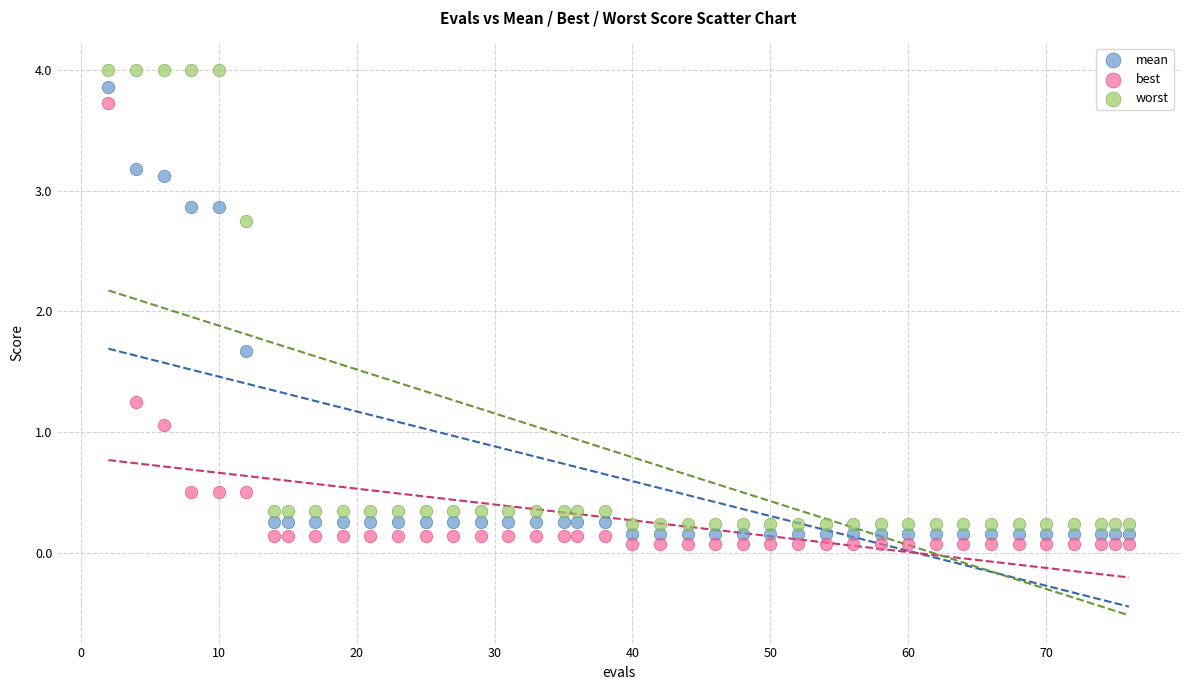

Which series contains the highest Y value?

worst